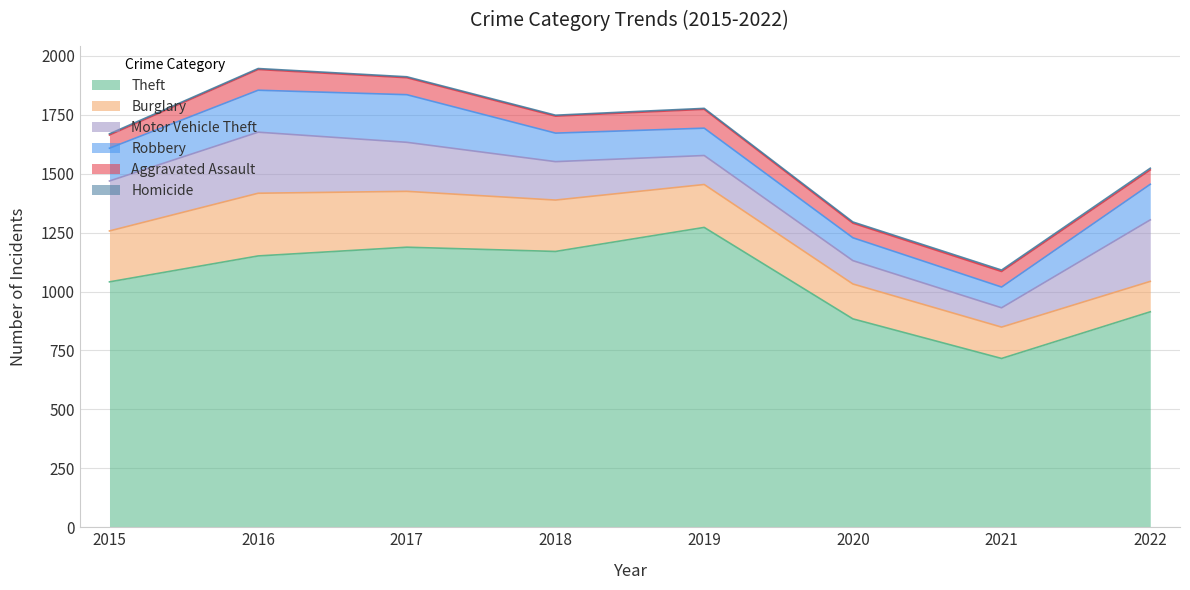

What is the difference between the maximum and minimum values in the Homicide series?

3